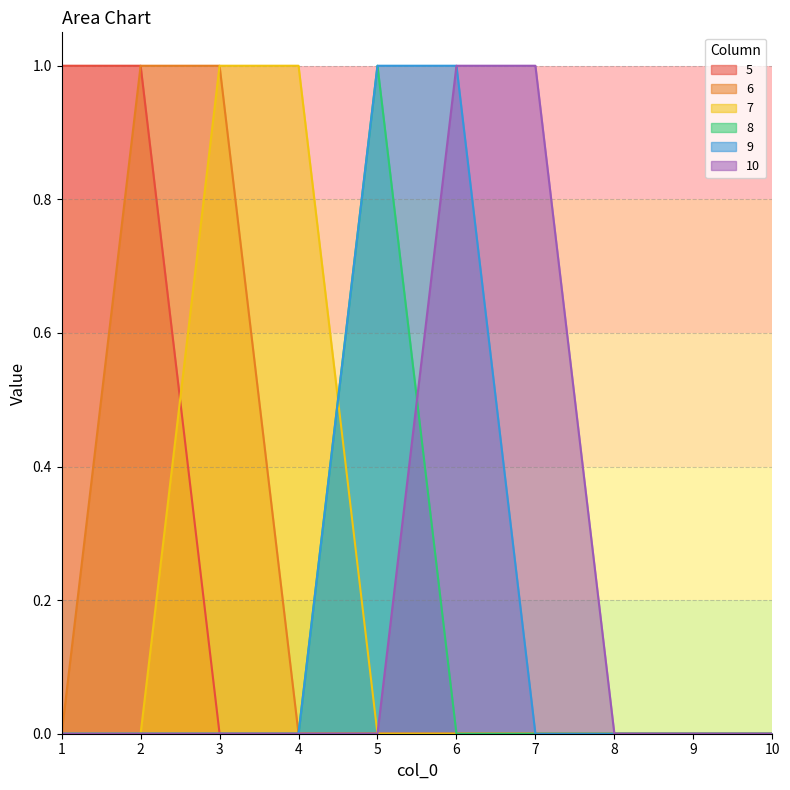

What is the difference between the highest and lowest values at 1?

1